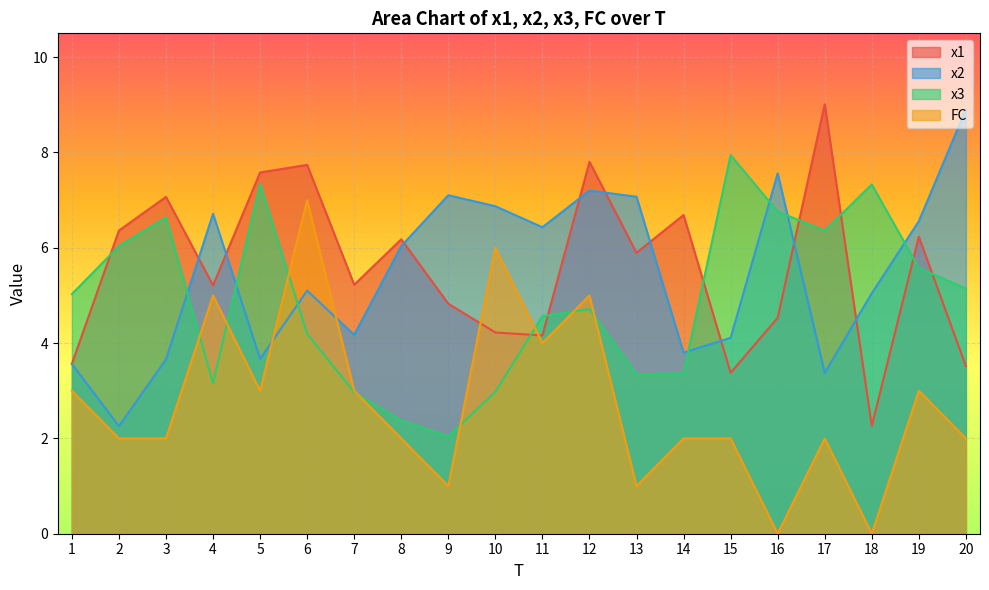

How many lines are shown in the chart?

4